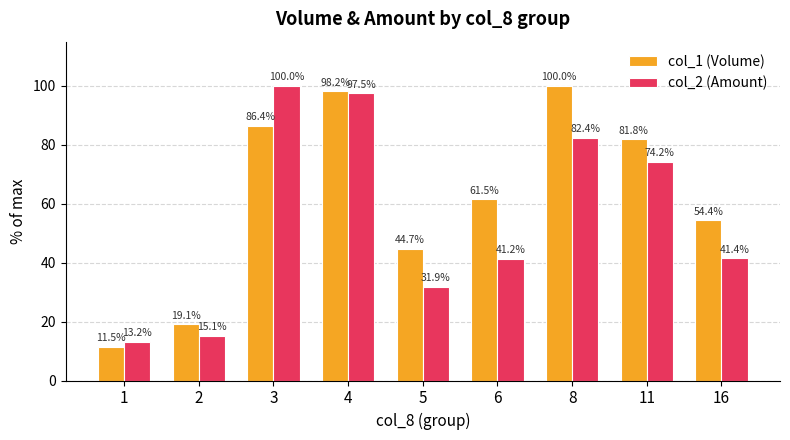

Reading left to right, what are all the values shown in this chart?

col_1 (Volume): 11.5	19.1	86.4	98.2	44.7	61.5	100.0	81.8	54.4
col_2 (Amount): 13.2	15.1	100.0	97.5	31.9	41.2	82.4	74.2	41.4